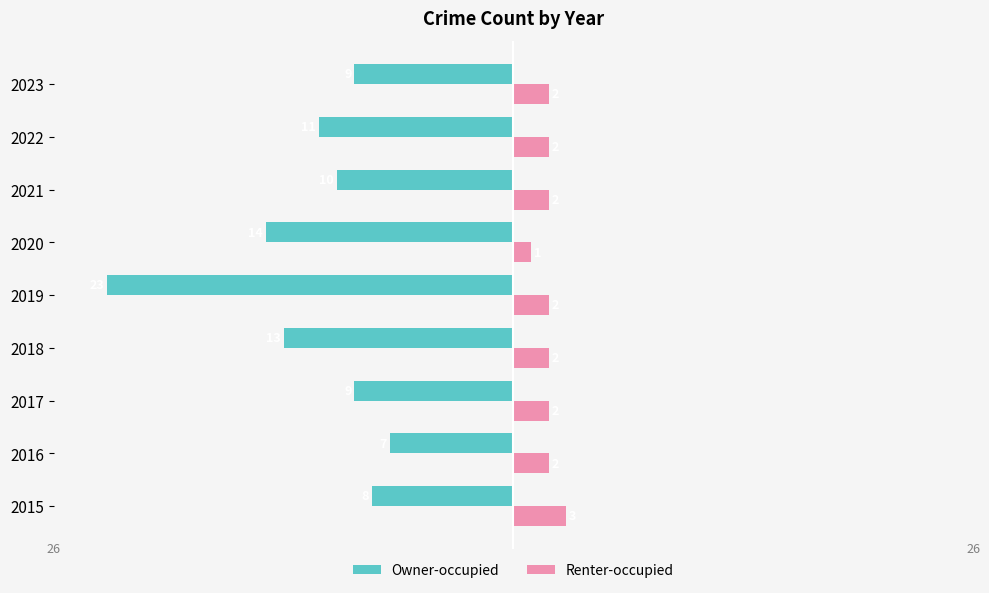

What are all the series names shown in the legend?

Owner-occupied, Renter-occupied